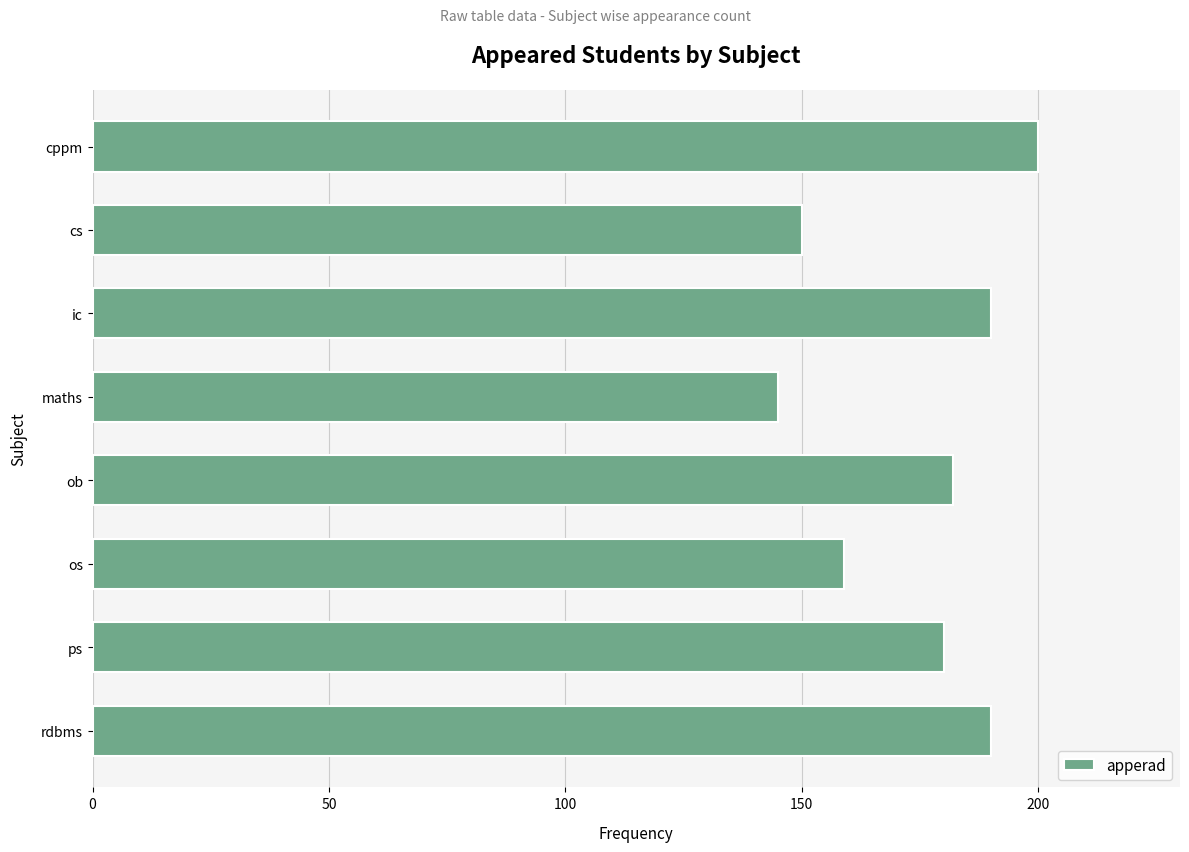

What is the label of the 2nd bar from the top?

cs